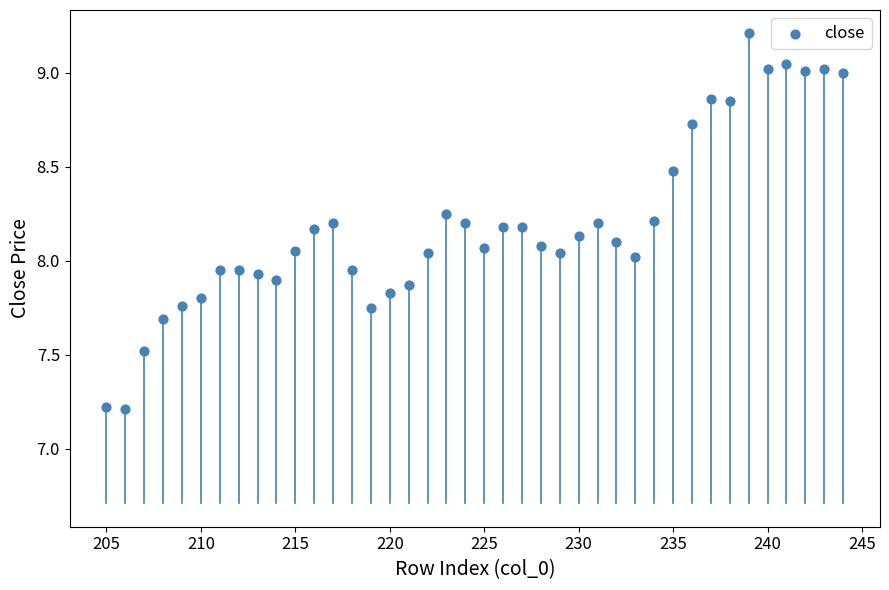

What is the range of X values (max minus min)?

39.0